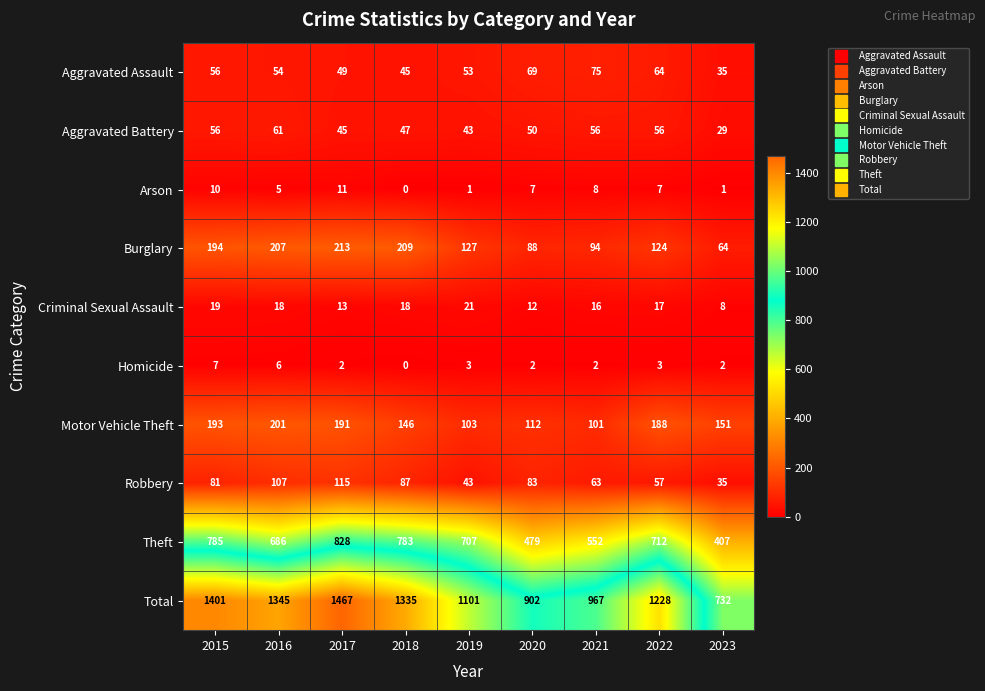

What is the sum of all Robbery values?

671